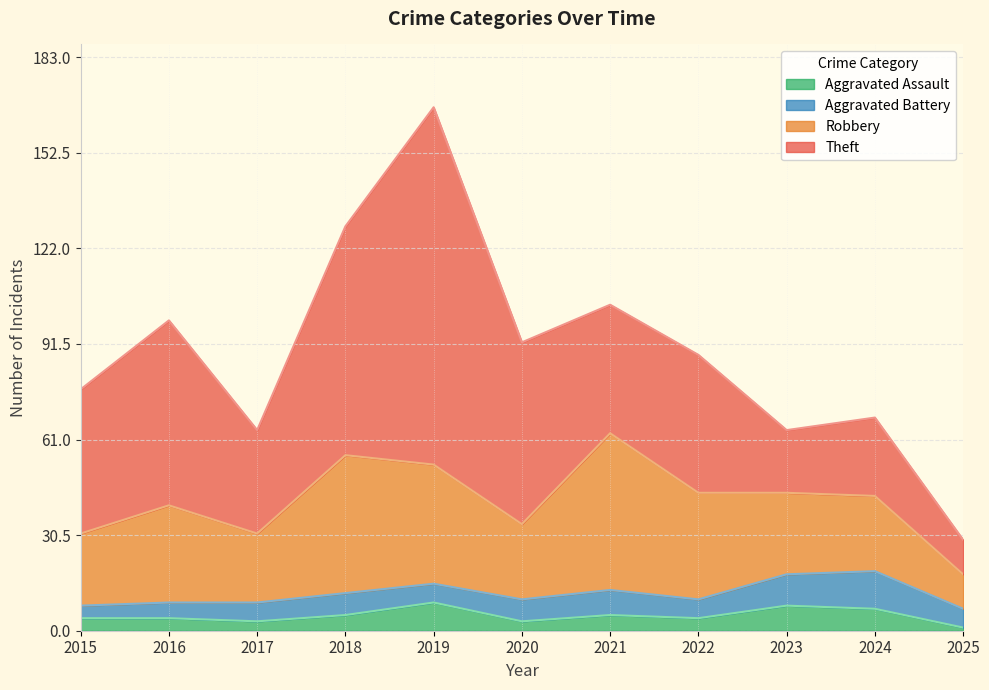

How many lines are shown in the chart?

4